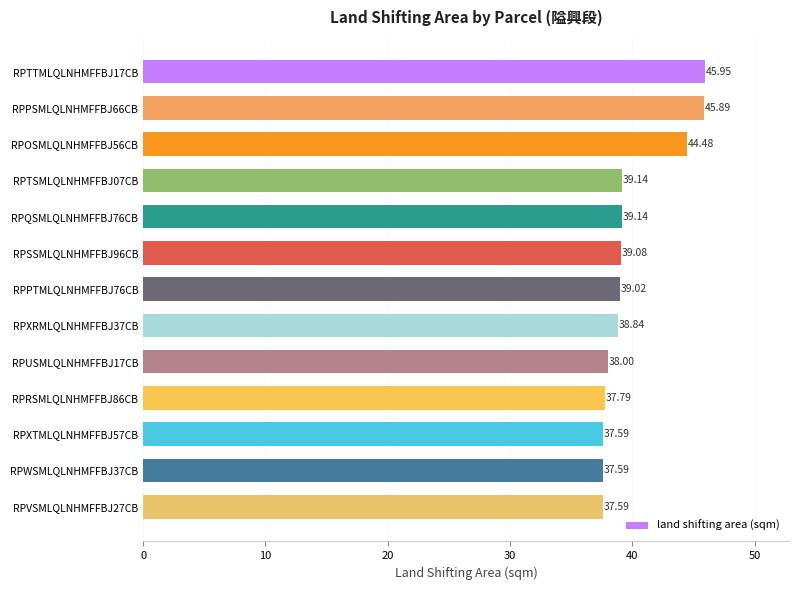

Between RPSSMLQLNHMFFBJ96CB and RPRSMLQLNHMFFBJ86CB, which is larger?

RPSSMLQLNHMFFBJ96CB